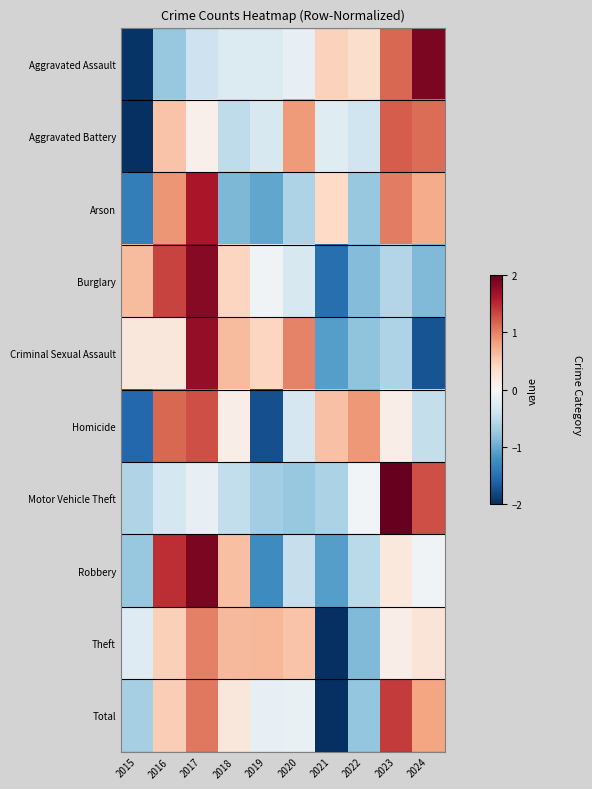

Between 2020 and 2023, which series saw the biggest shift?

Motor Vehicle Theft